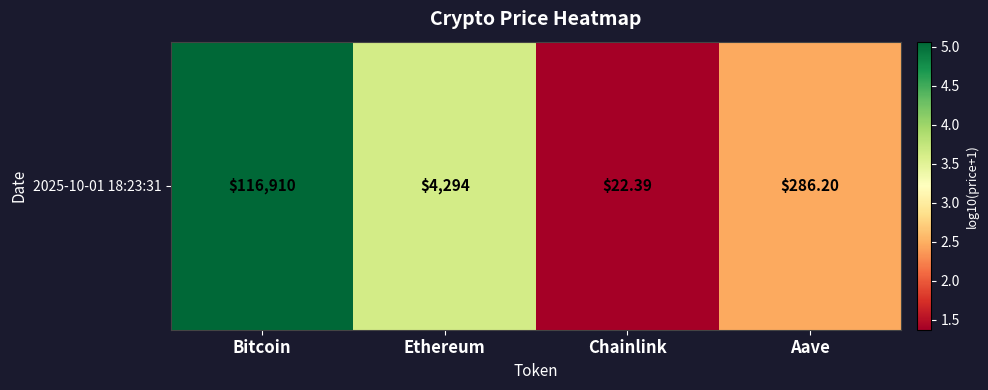

Reading left to right, extract all data points from this chart.

5.1	3.6	1.4	2.5